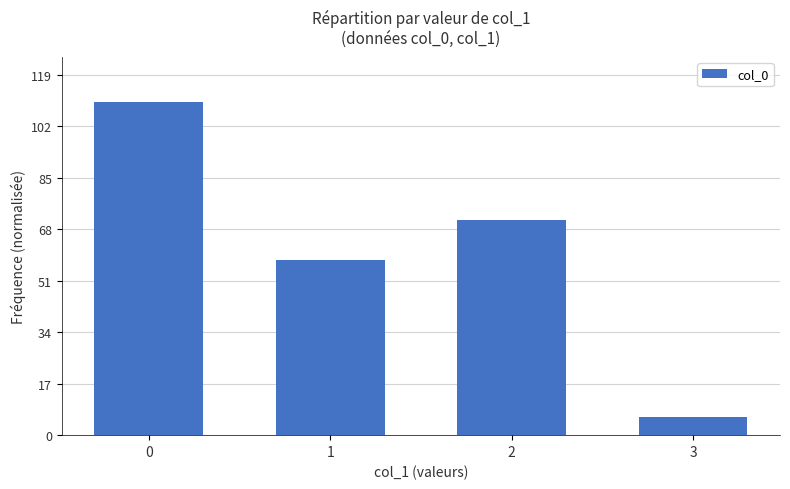

What is the sum of the values at 0 and 3?

116